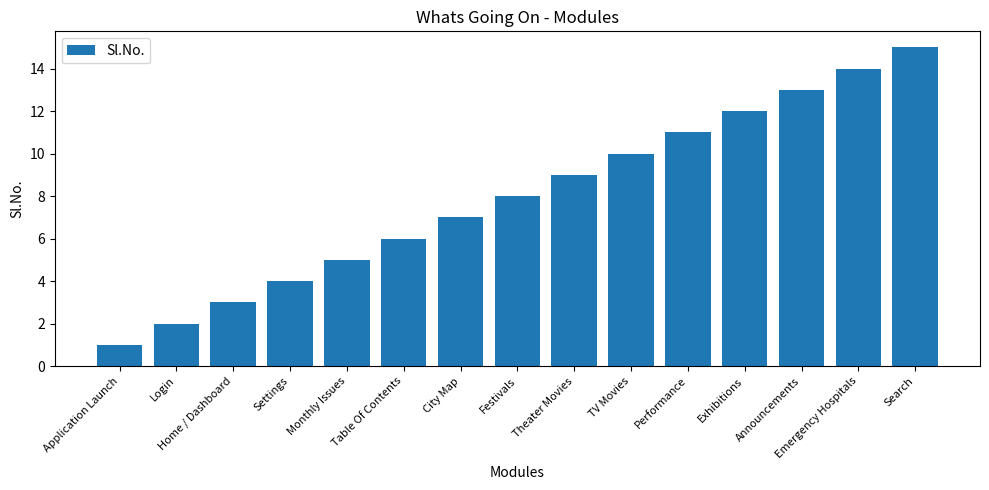

How many distinct data groups are displayed?

1